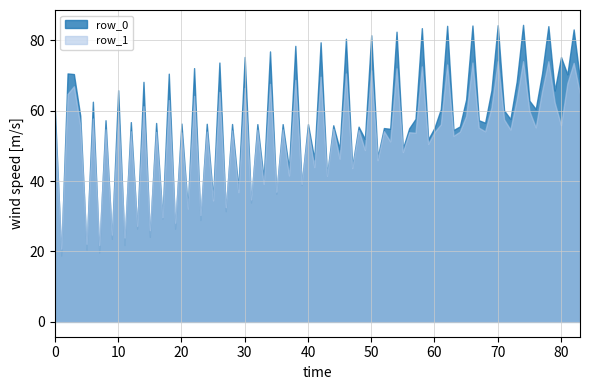

The value of row_1 at 10 is 59.5. True or false?

True